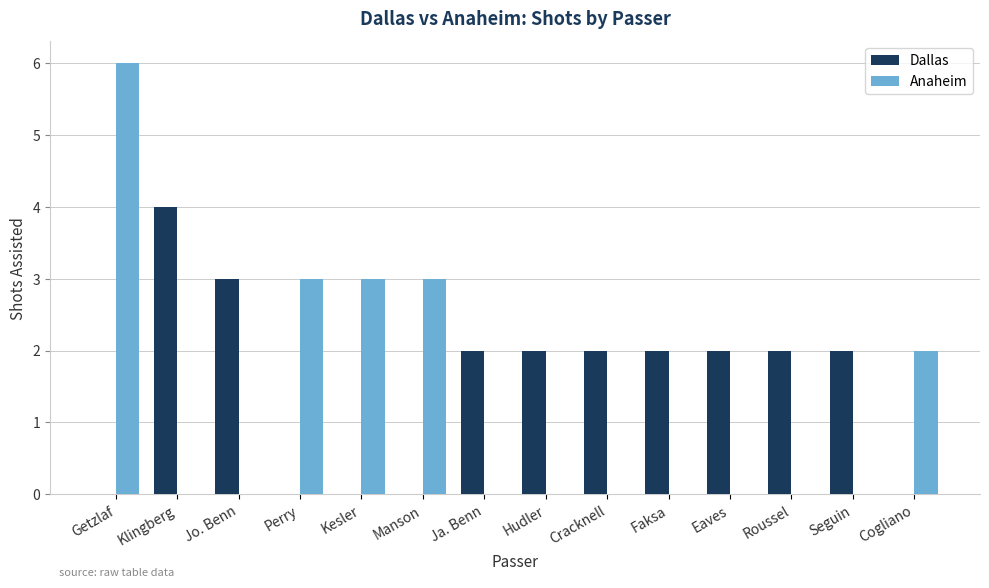

What is the sum of the Dallas values at Ja. Benn and Faksa?

4